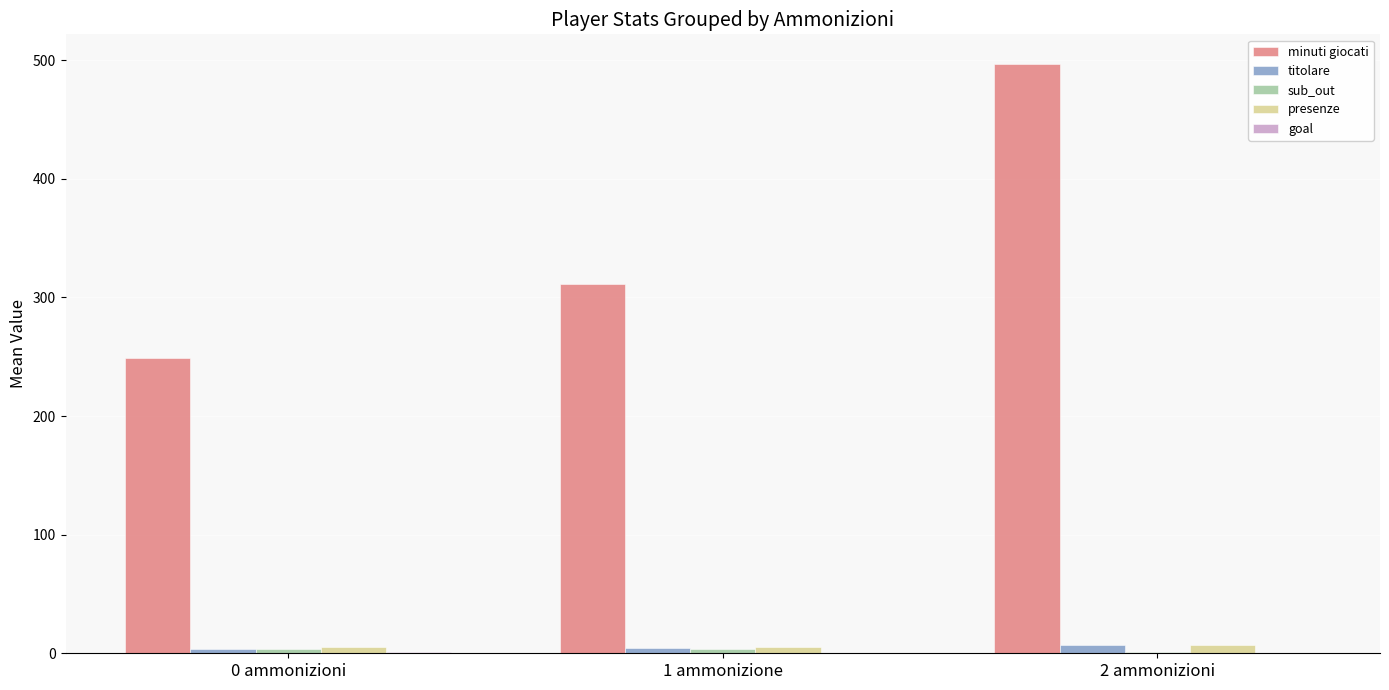

How many series are shown in this chart?

5